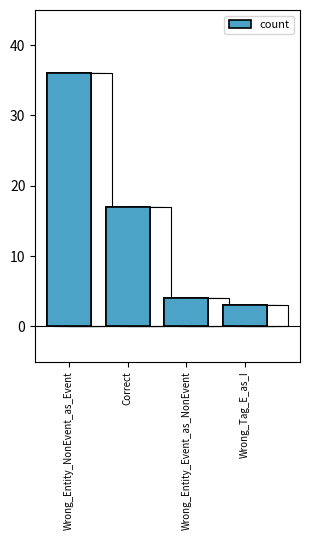

What is the value of the 2nd bar from the left?

17